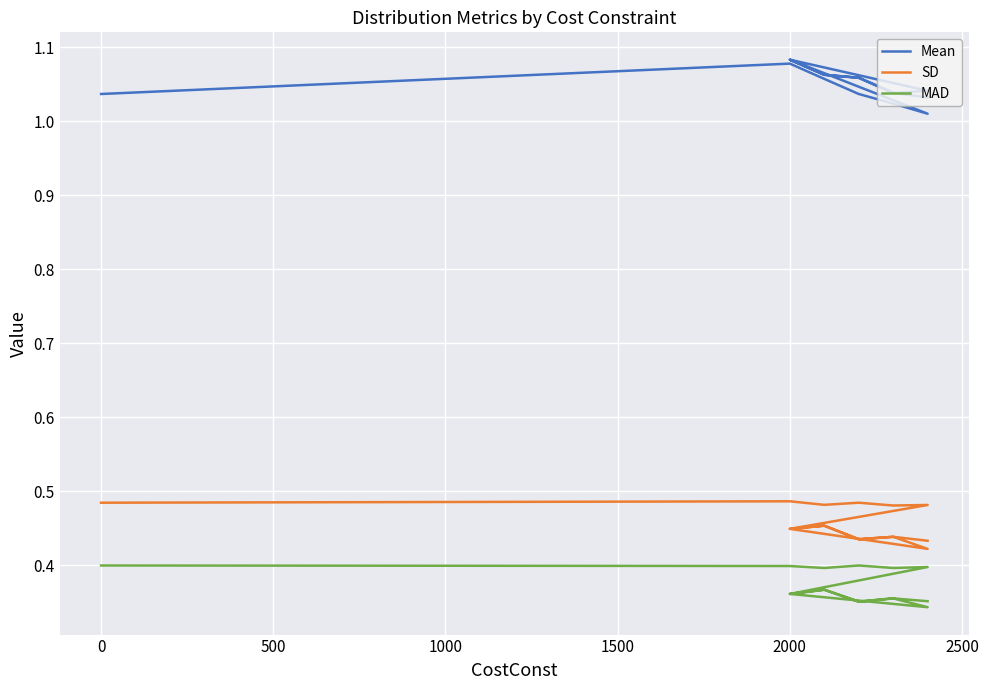

At how many categories does at least one series exceed 0?

16